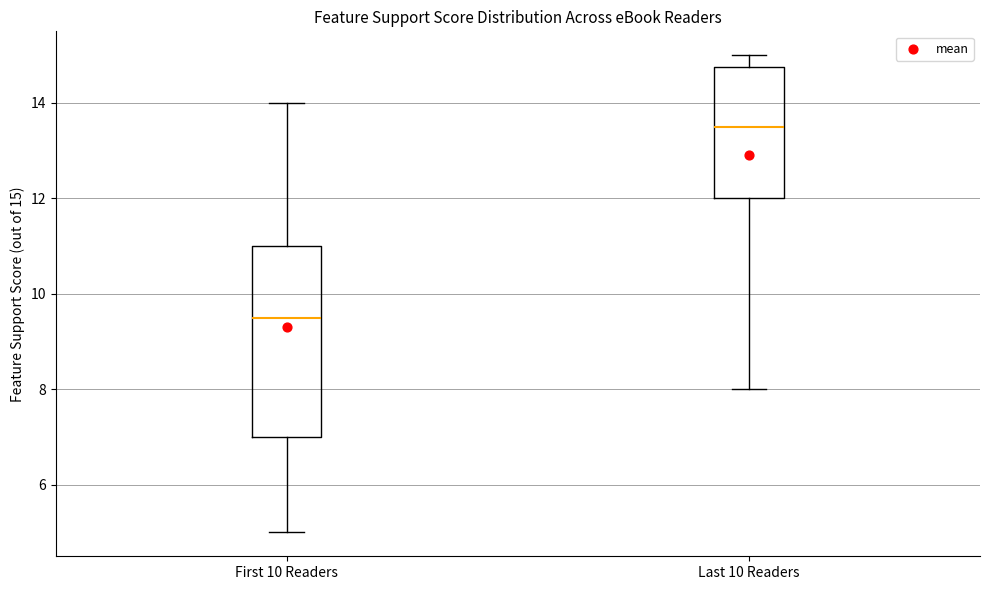

Which box has the lowest median line?

First 10 Readers